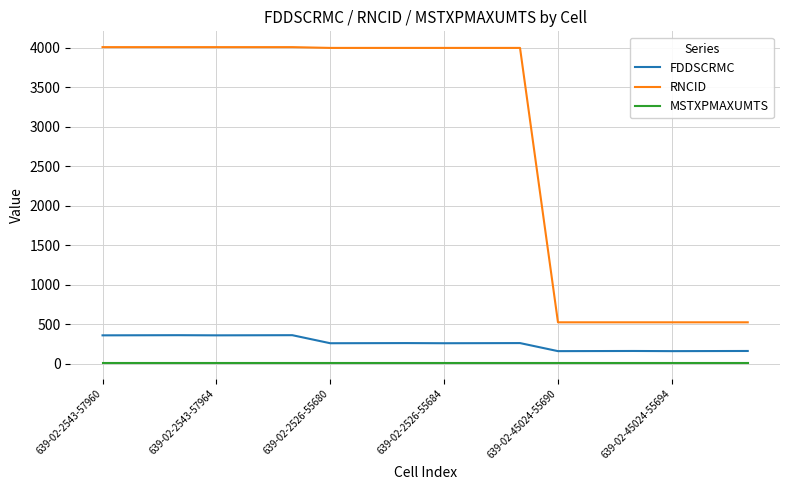

How many lines are shown in the chart?

3